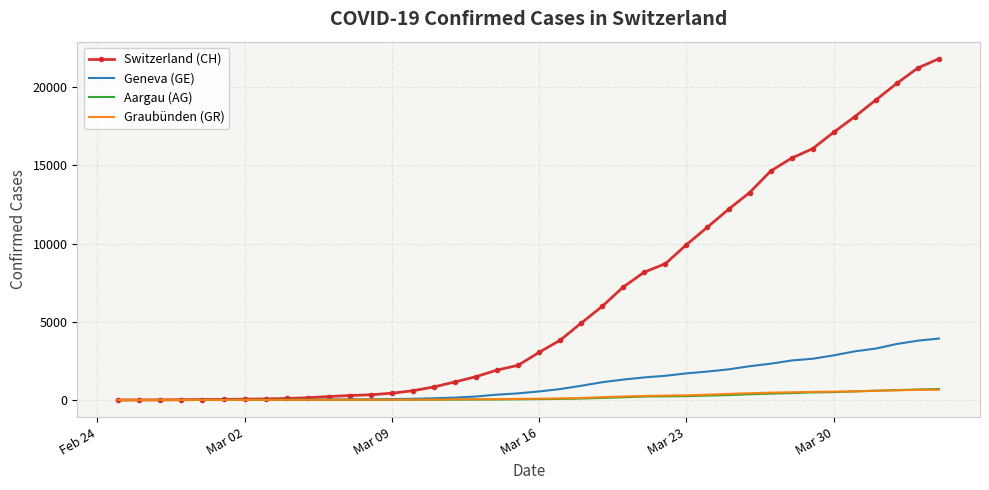

Which series has the largest range (max minus min)?

Switzerland (CH)